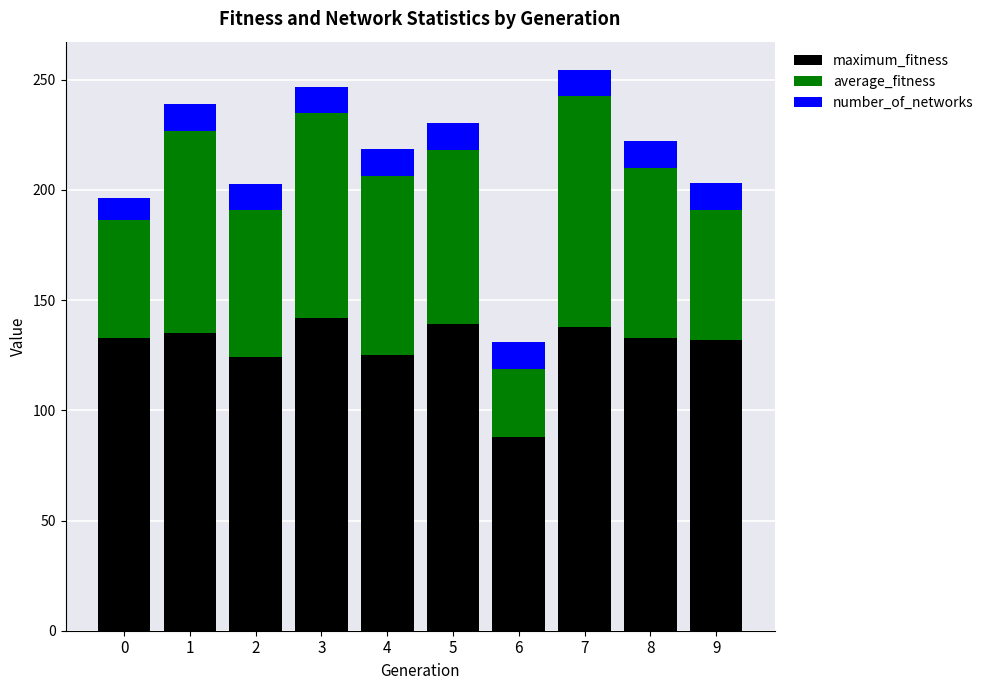

Which category has the lowest value in the maximum_fitness series?

6